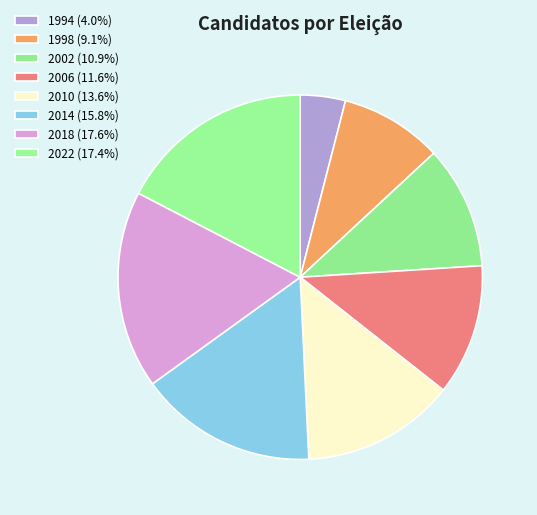

Is 1998 the majority of the pie?

No